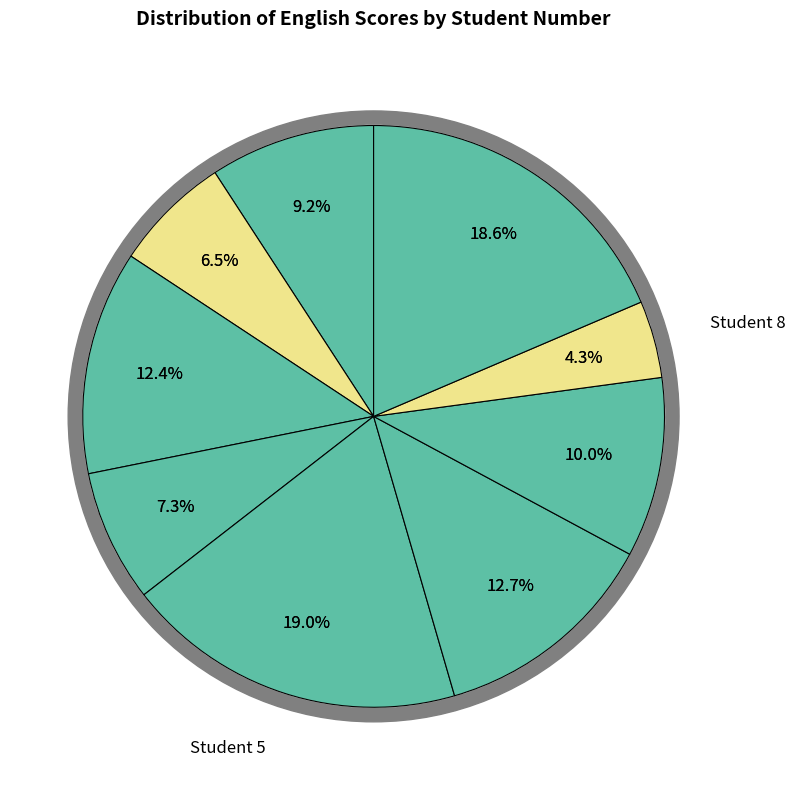

The 7 slice represents 1% of the pie. True or false?

False